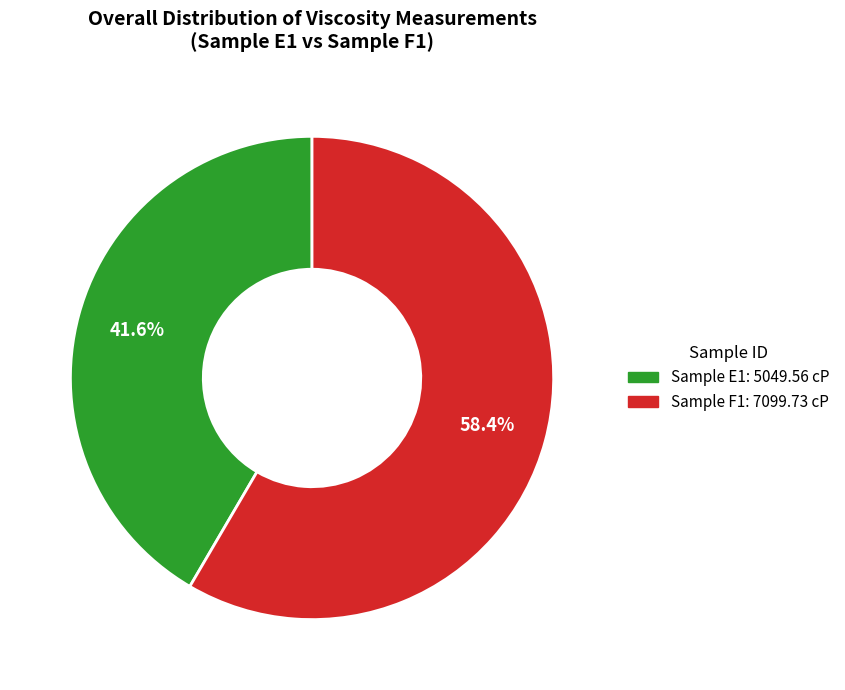

Count the number of slices in the pie.

2